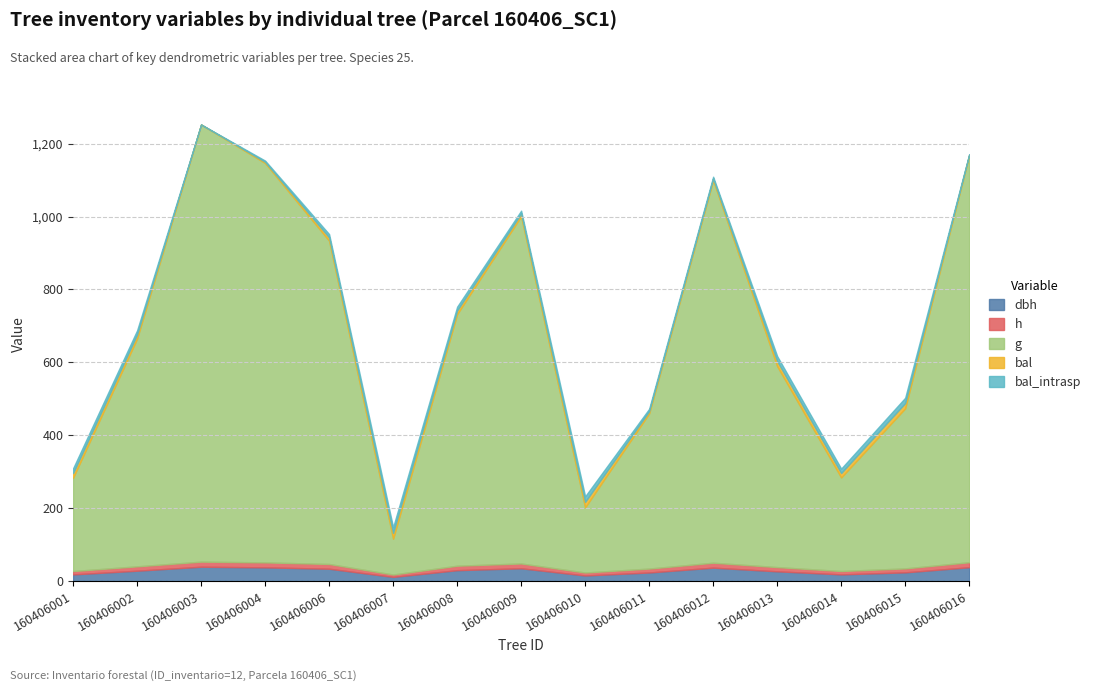

Which series ends up on top after the final intersection of dbh and bal_intrasp?

dbh